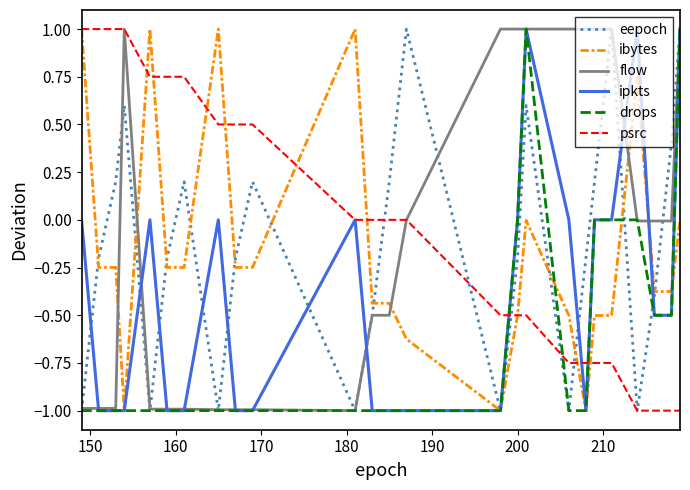

How many times do ibytes and flow cross each other?

5